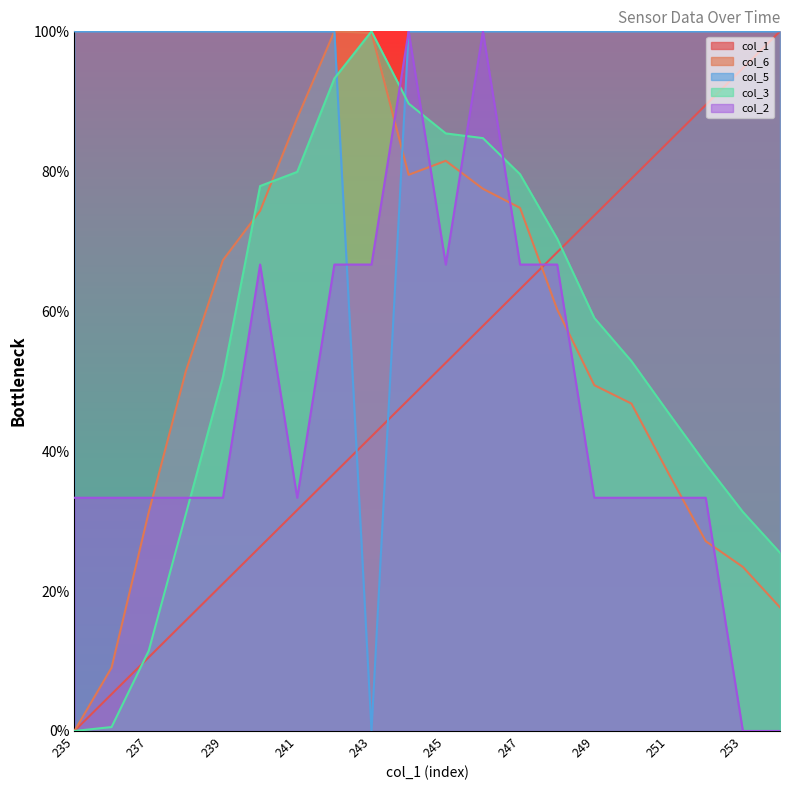

Where do col_1 and col_3 first cross each other?

236 and 237